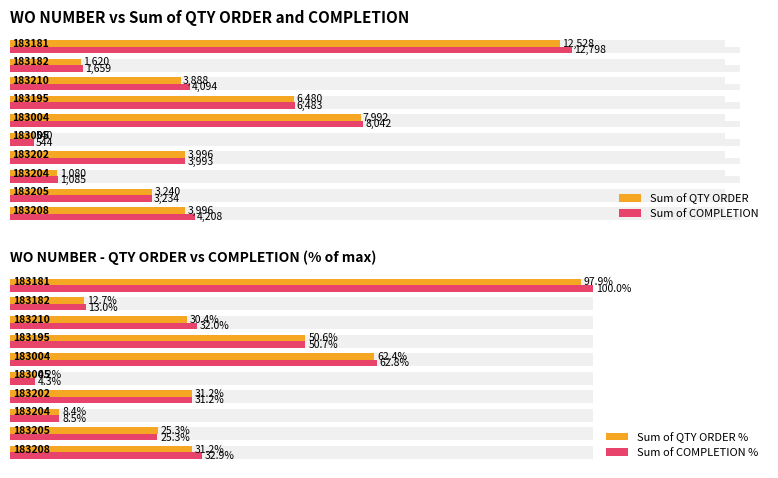

Reading left to right, extract all data points from this chart.

Sum of QTY ORDER: 12528.0	1620.0	3888.0	6480.0	7992.0	540.0	3996.0	1080.0	3240.0	3996.0
Sum of COMPLETION: 12798.0	1659.0	4094.0	6483.0	8042.0	544.0	3993.0	1085.0	3234.0	4208.0
Sum of QTY ORDER %: 97.9	12.7	30.4	50.6	62.4	4.2	31.2	8.4	25.3	31.2
Sum of COMPLETION %: 100.0	13.0	32.0	50.7	62.8	4.3	31.2	8.5	25.3	32.9